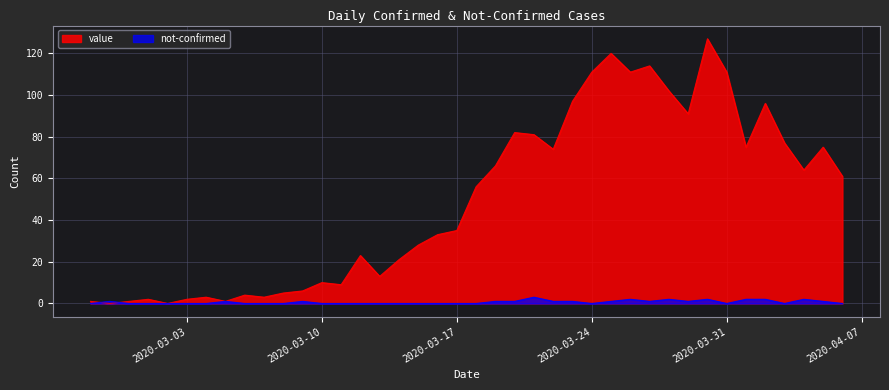

What is the difference between the second highest and second lowest values in the not-confirmed series?

2